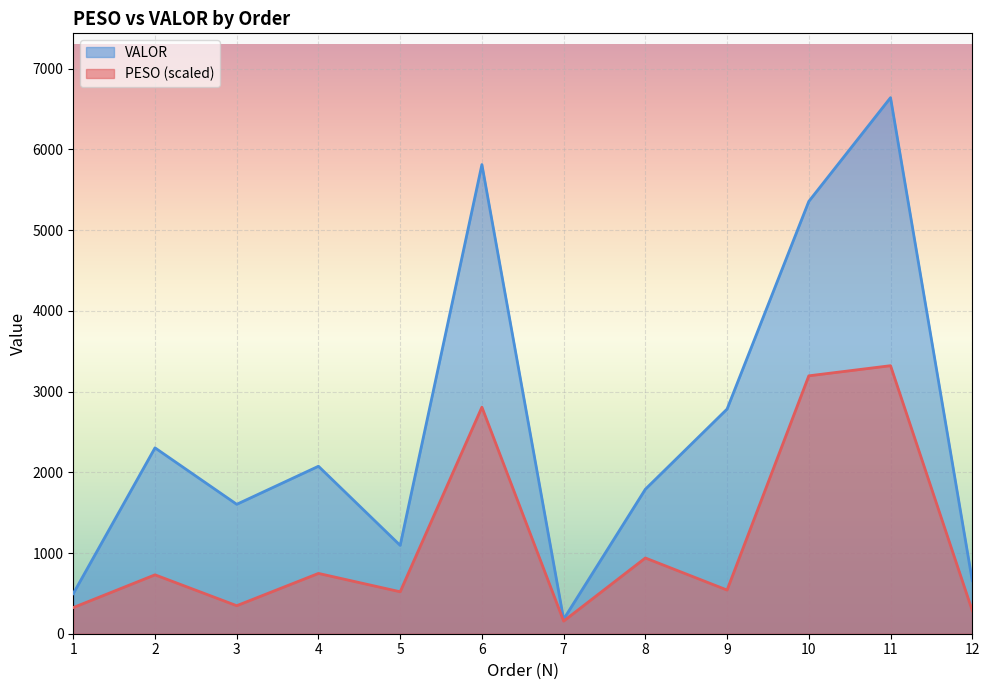

At how many categories does at least one series exceed 3144?

3